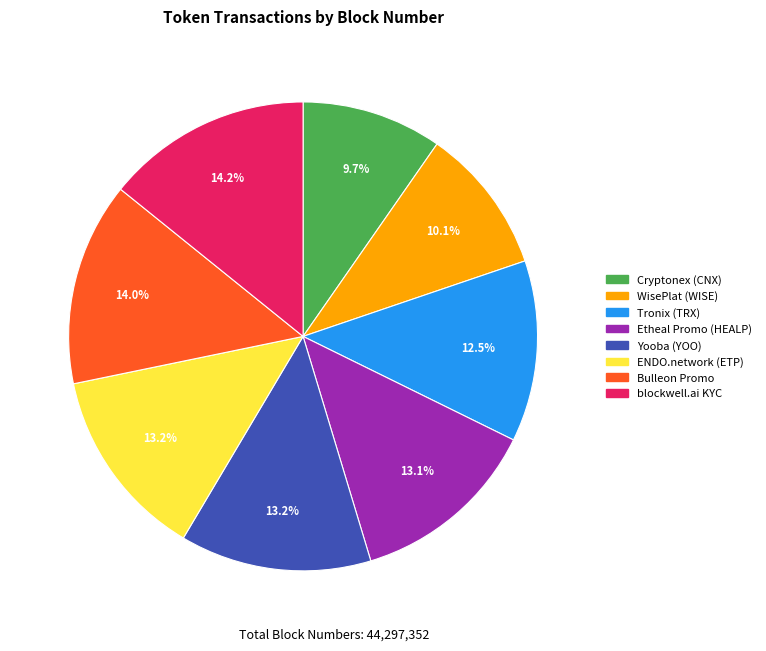

To the nearest percent, what portion does Etheal Promo (HEALP) represent?

13%